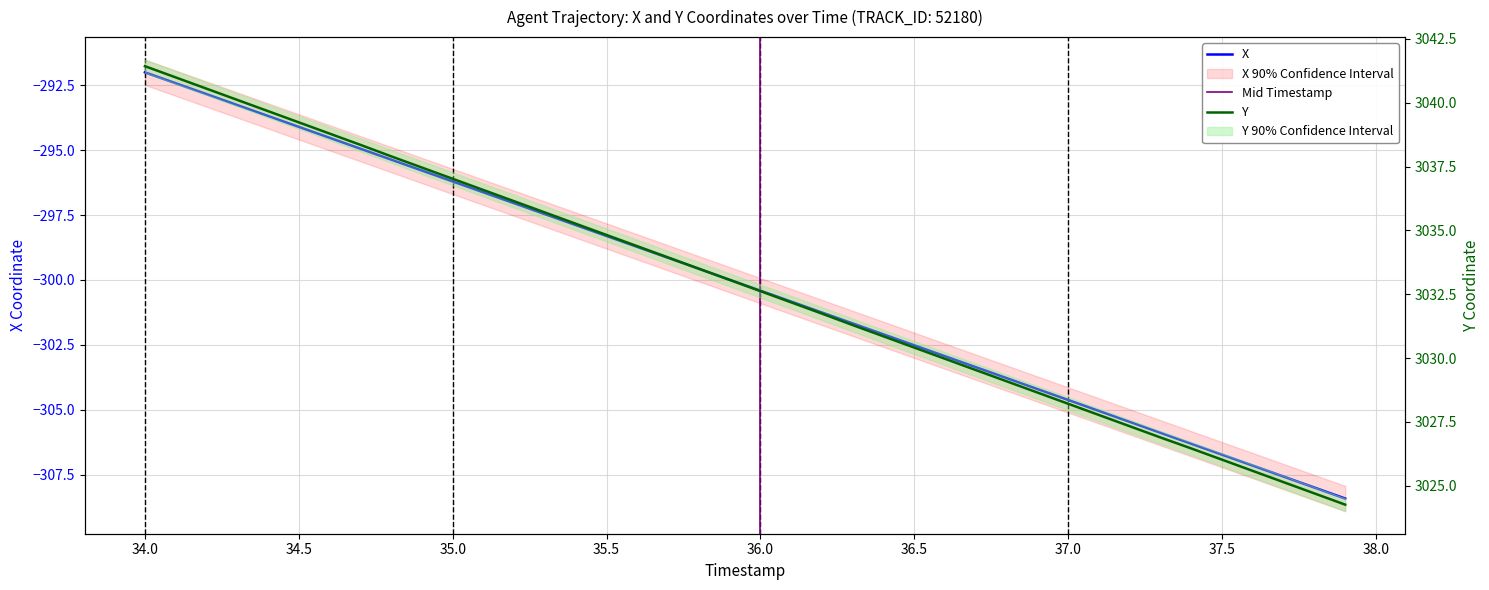

List the series in order of their peak value, highest first.

Y, X